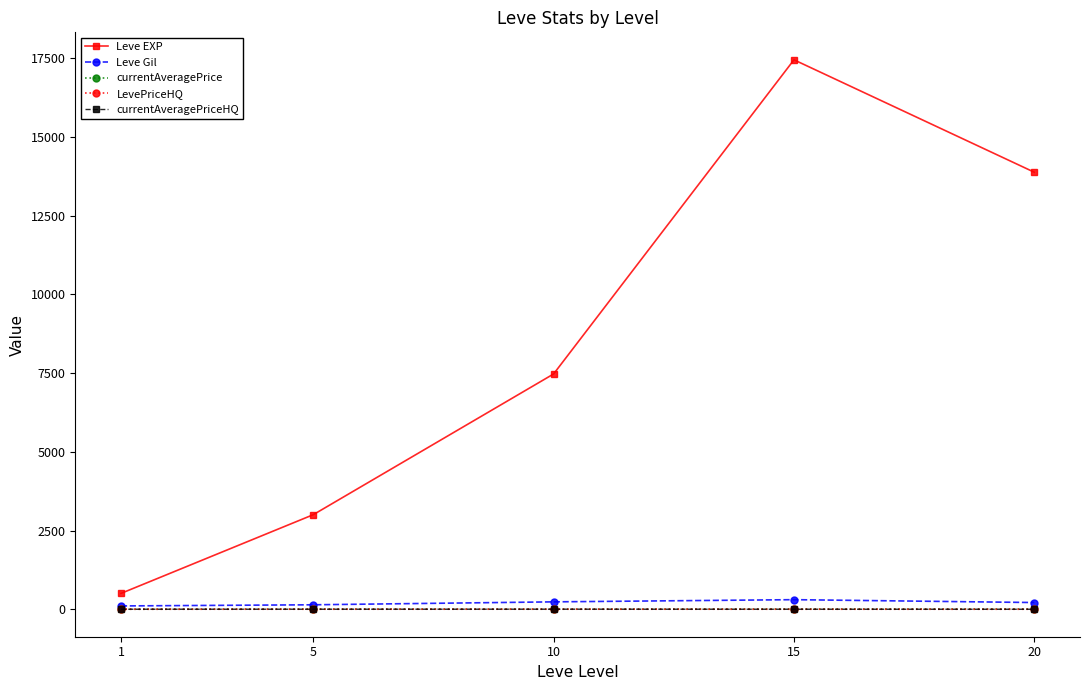

True or false: currentAveragePrice and Leve EXP cross at least once.

False